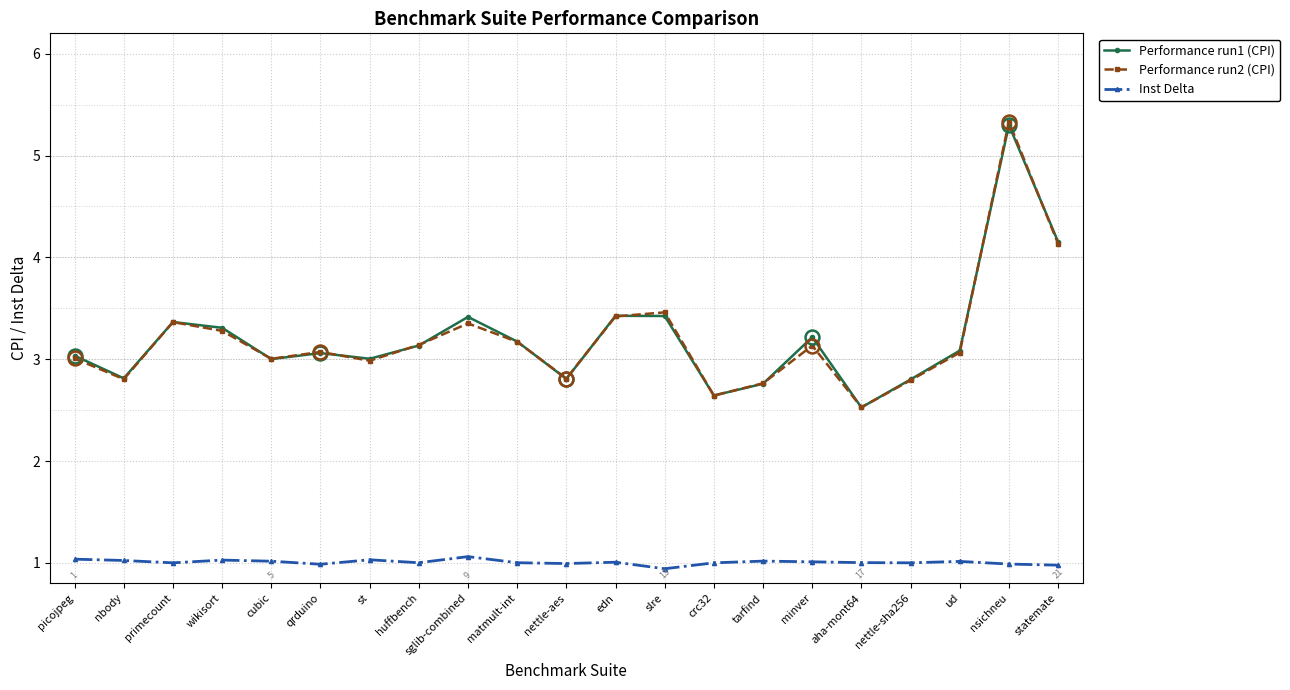

Reading right to left, what are all the values shown in this chart?

Performance run1 (CPI): 4.2	5.3	3.1	2.8	2.5	3.2	2.8	2.6	3.4	3.4	2.8	3.2	3.4	3.1	3.0	3.1	3.0	3.3	3.4	2.8	3.0
Performance run2 (CPI): 4.1	5.3	3.1	2.8	2.5	3.1	2.8	2.6	3.5	3.4	2.8	3.2	3.4	3.1	3.0	3.1	3.0	3.3	3.4	2.8	3.0
Inst Delta: 1.0	1.0	1.0	1.0	1.0	1.0	1.0	1.0	0.9	1.0	1.0	1.0	1.1	1.0	1.0	1.0	1.0	1.0	1.0	1.0	1.0